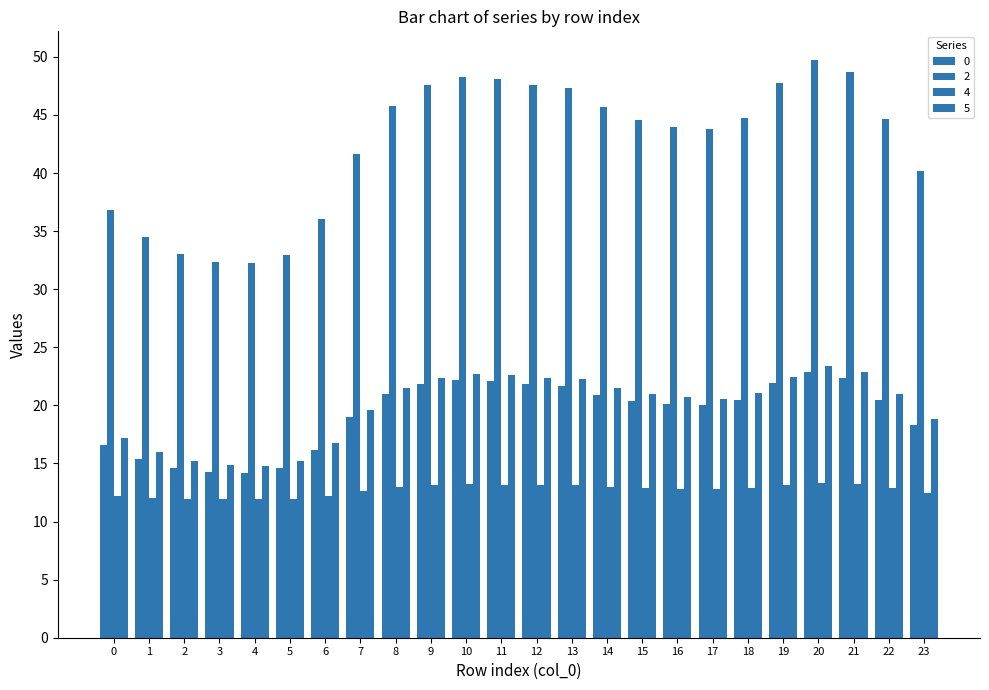

How many categories are shown in the chart?

24